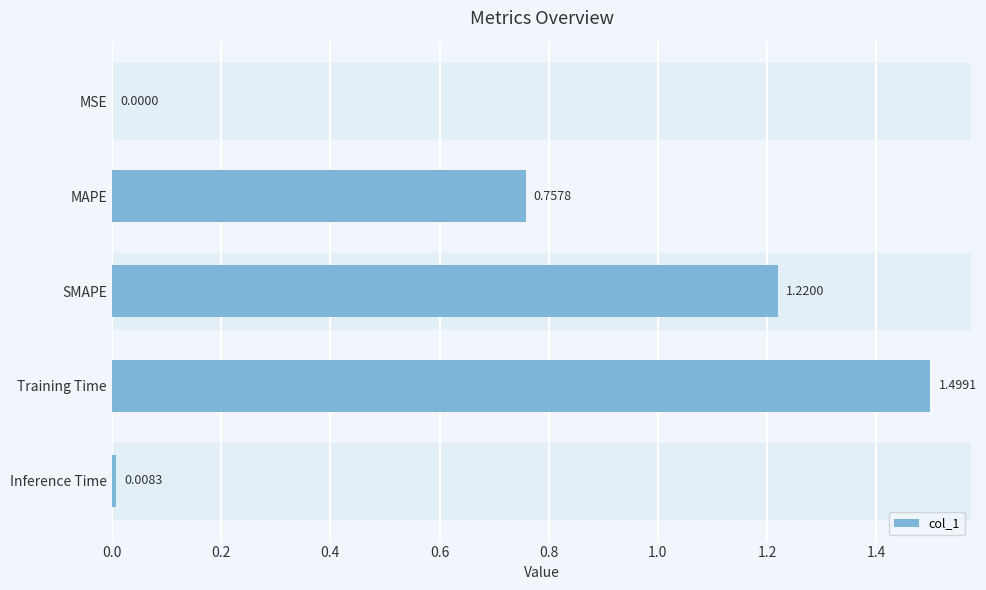

What is the sum of the values at Training Time and MSE?

1.5